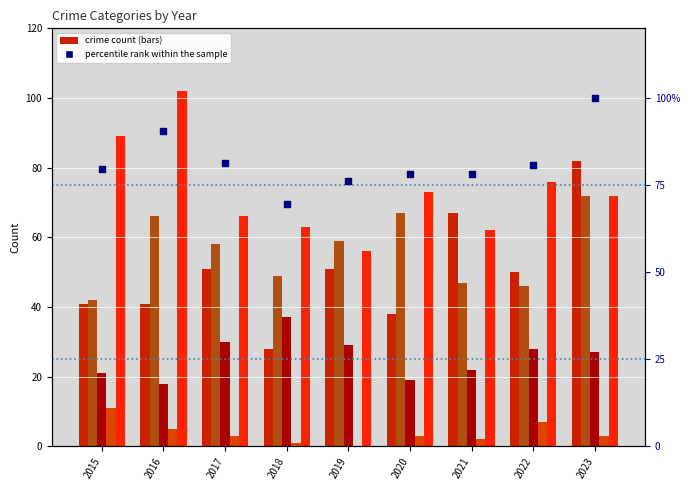

Which series has the largest total across all categories?

percentile rank within the sample